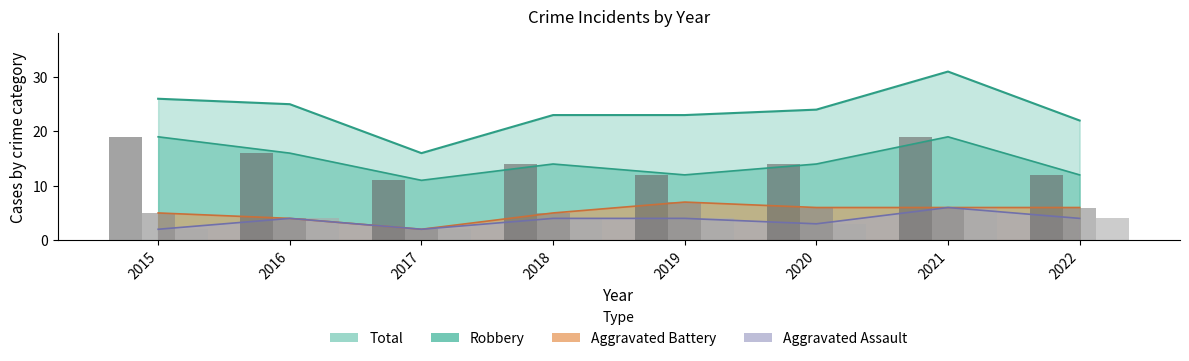

How many data points does each series have?

8